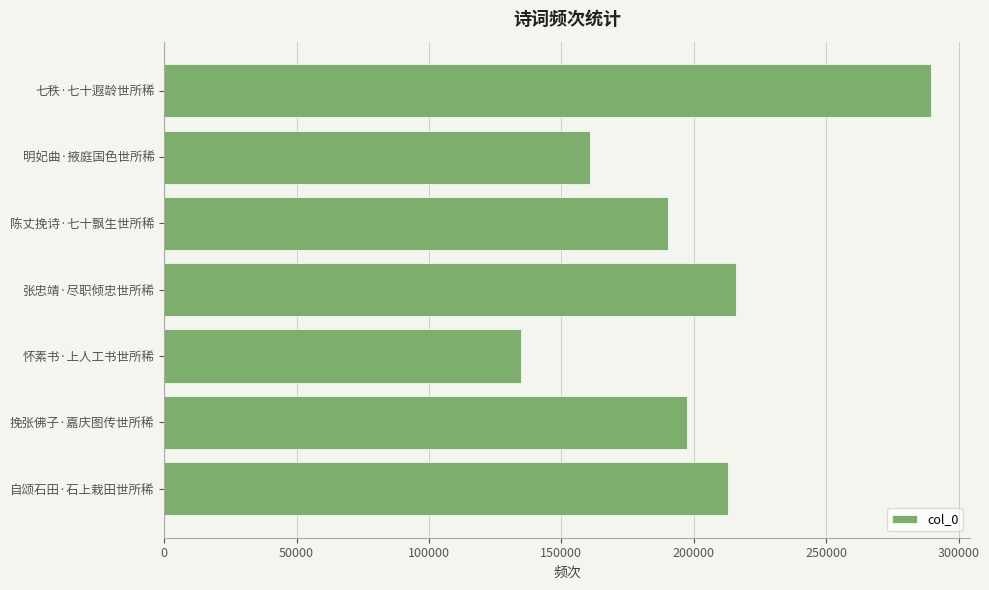

Which has a higher value, 七秩·七十遐龄世所稀 or 张忠靖·尽职倾忠世所稀?

七秩·七十遐龄世所稀